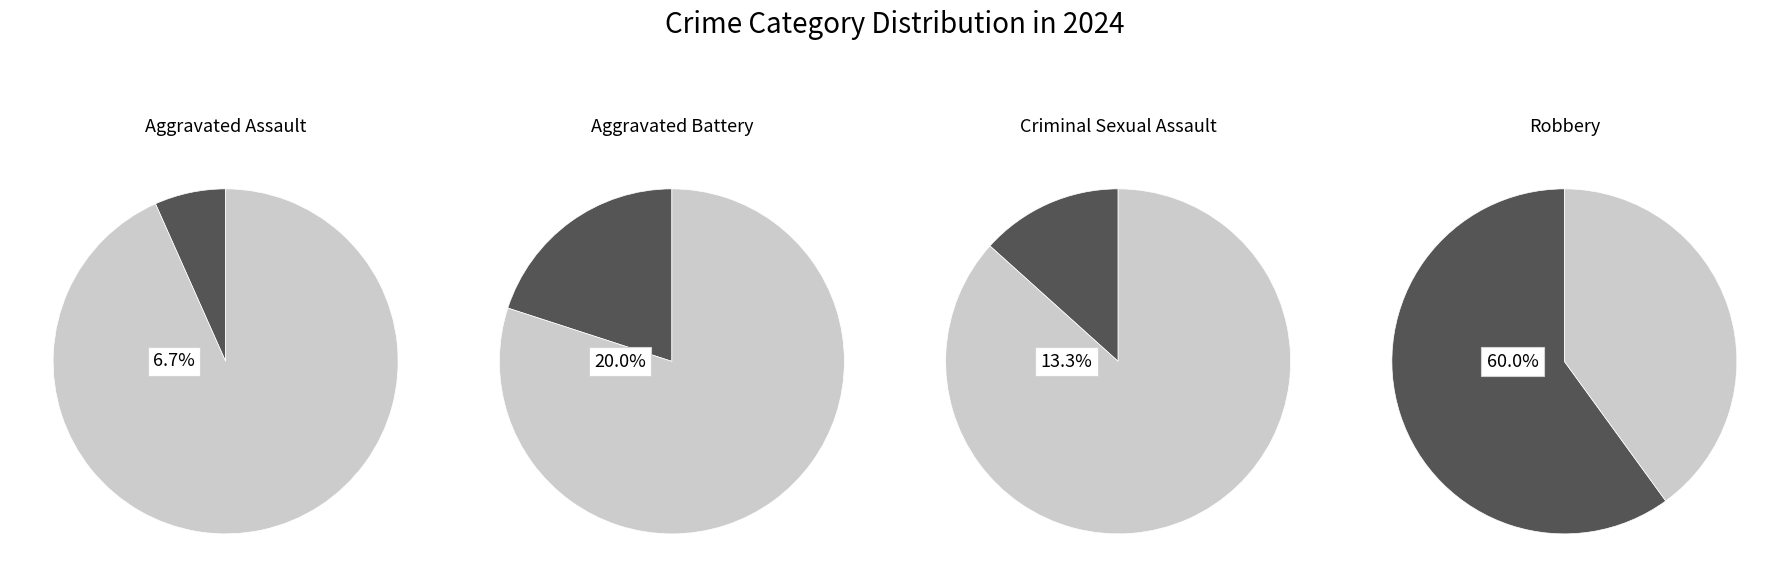

To the nearest percent, what is the average slice percentage?

25%